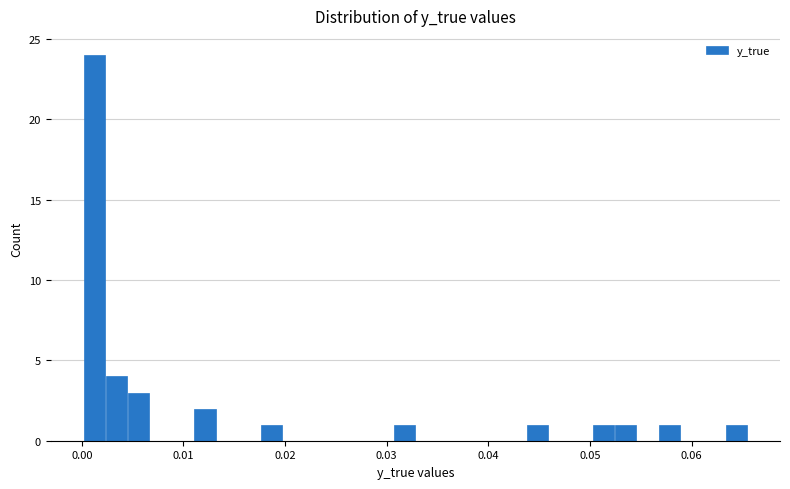

Around what value on the x-axis is the tallest bar? Give the approximate position of its centre, as read against the axis.

0.001